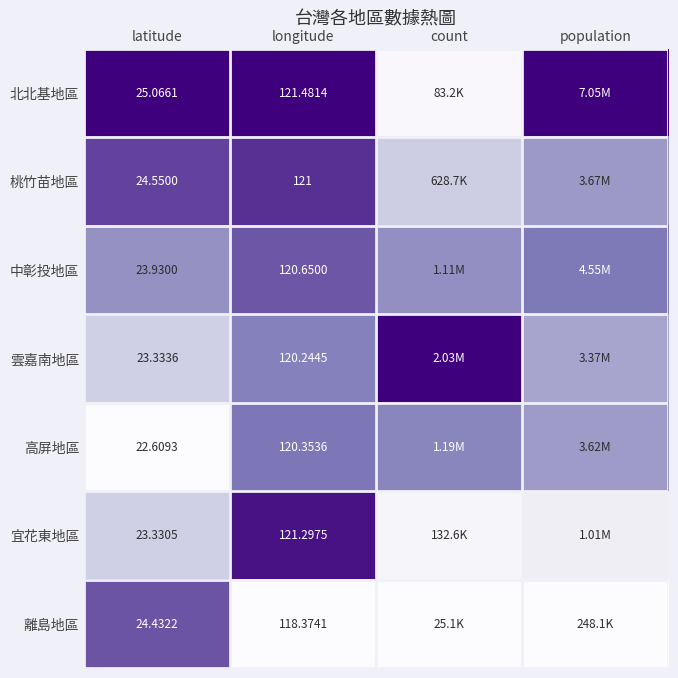

At how many categories does at least one series exceed 0?

4